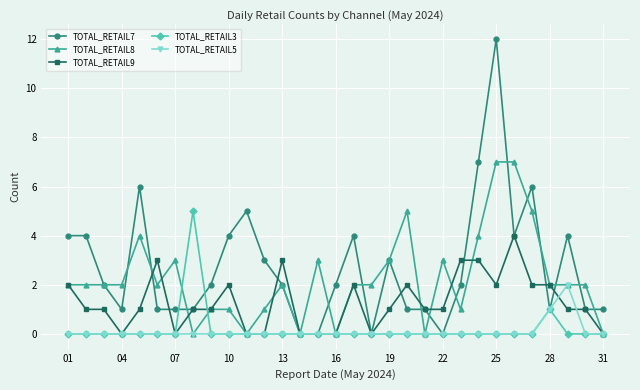

Count the TOTAL_RETAIL5 values in the range 0 to 1.

30